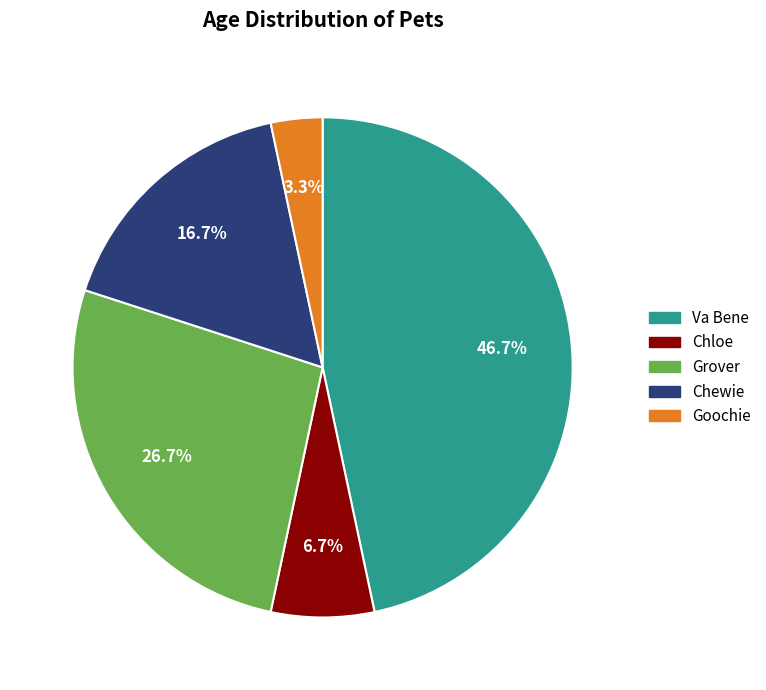

Does any single category account for the majority?

No